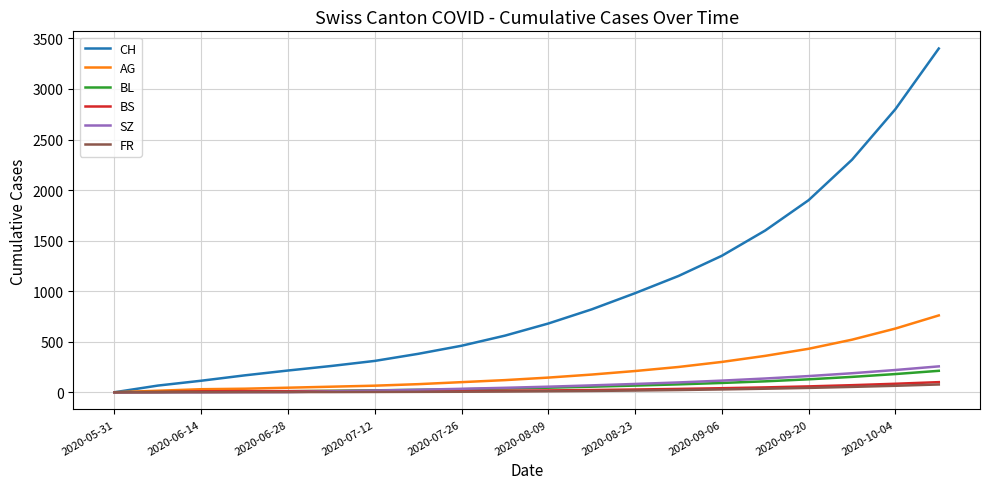

What is the maximum value shown in the chart?

3400